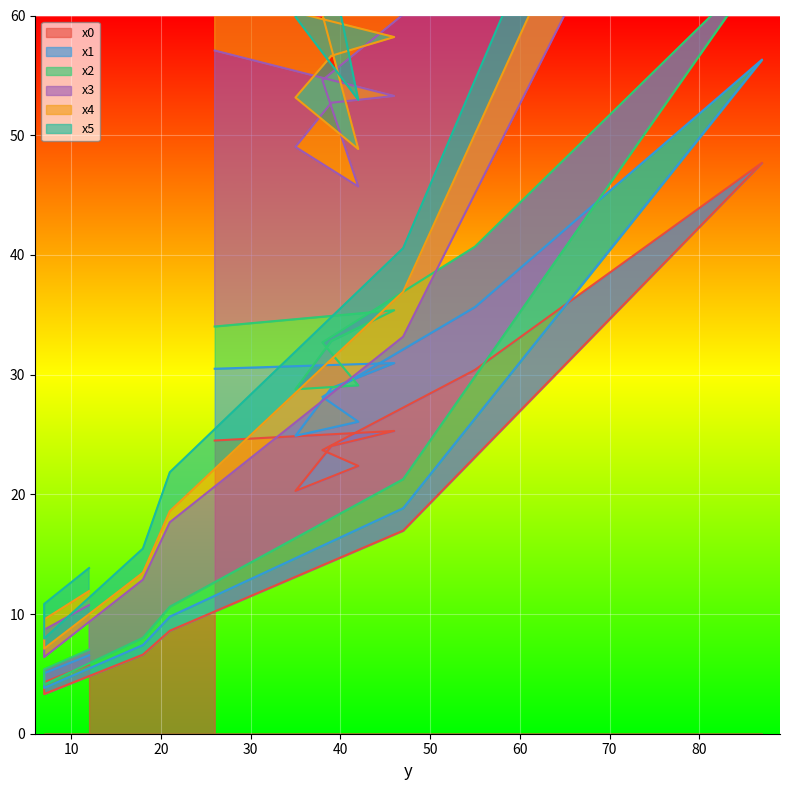

How many values in the x3 series are below 49?

7